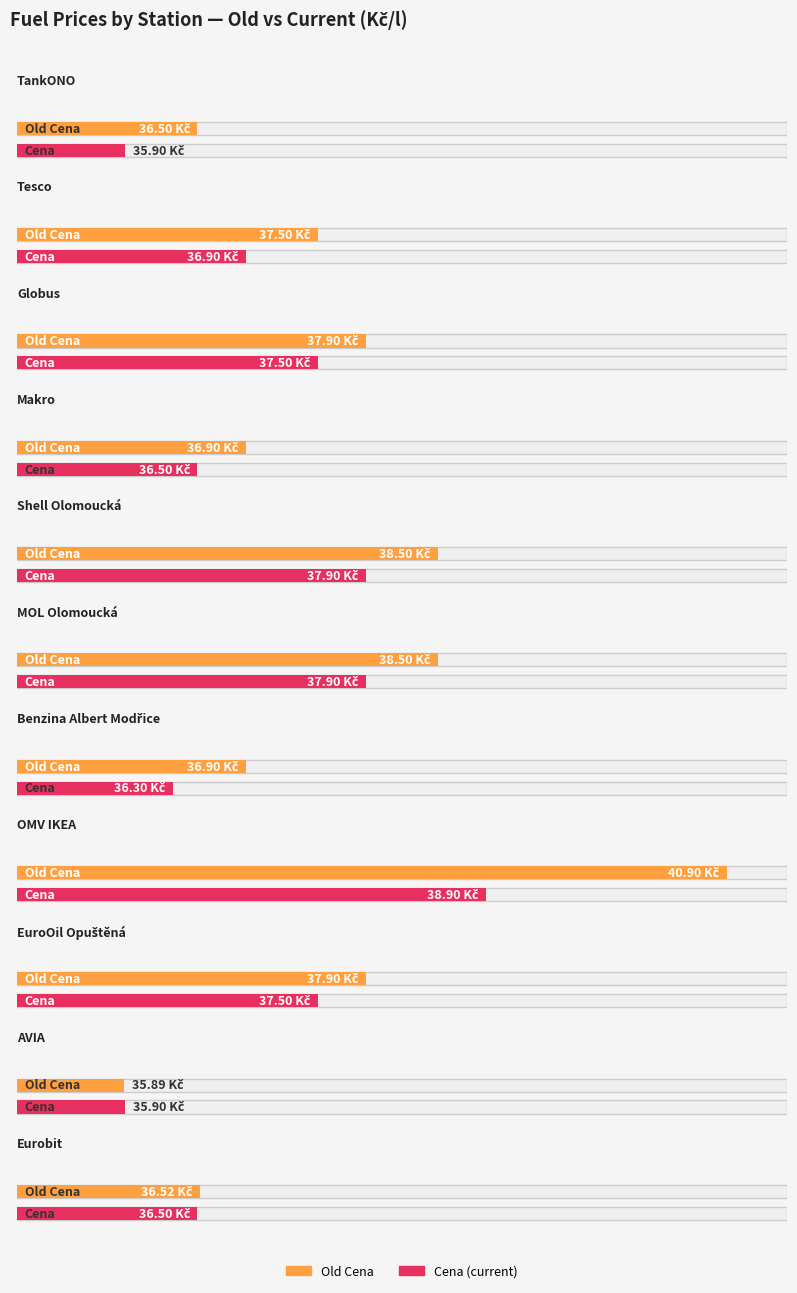

How many data points in Old Cena are less than 37?

5